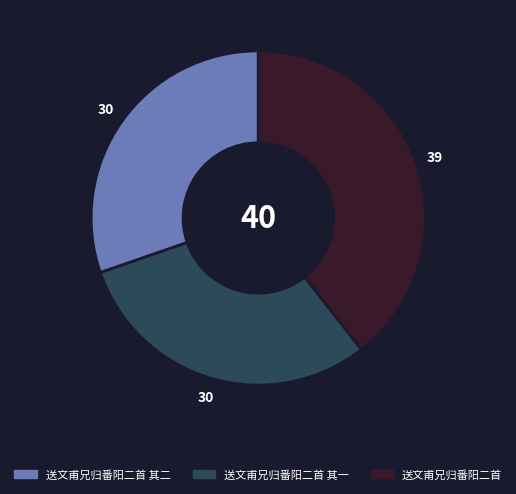

Is there a majority slice in this chart?

No